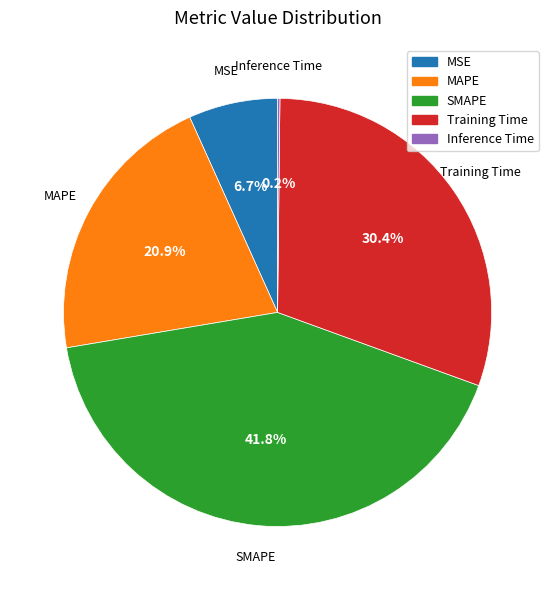

Is there any slice that represents more than half of the pie?

No